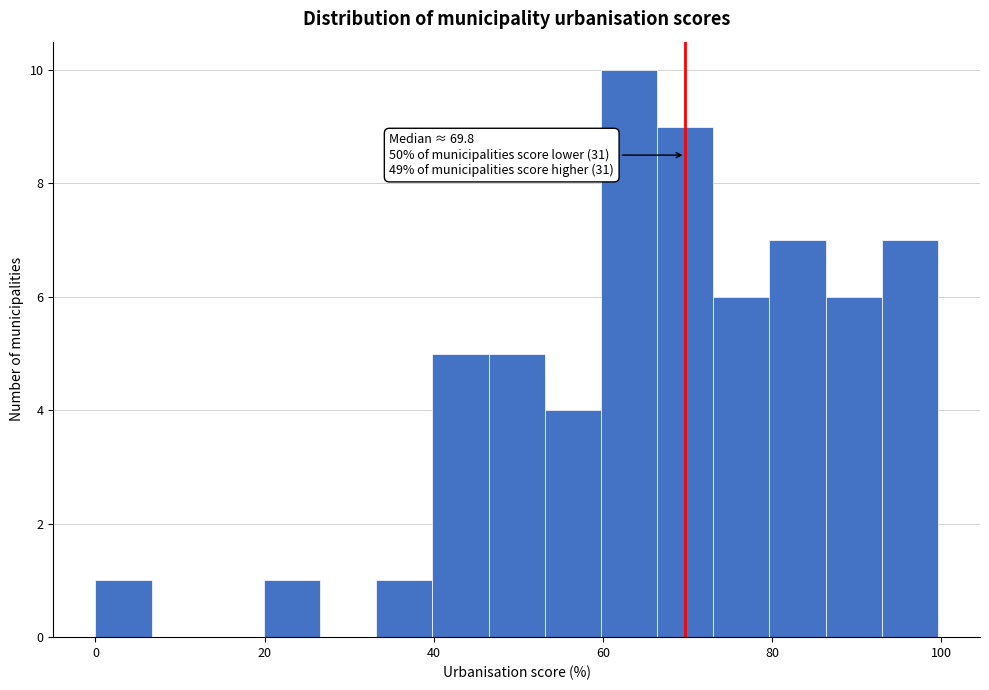

Read against the x-axis, roughly where is the centre of the tallest bar?

64